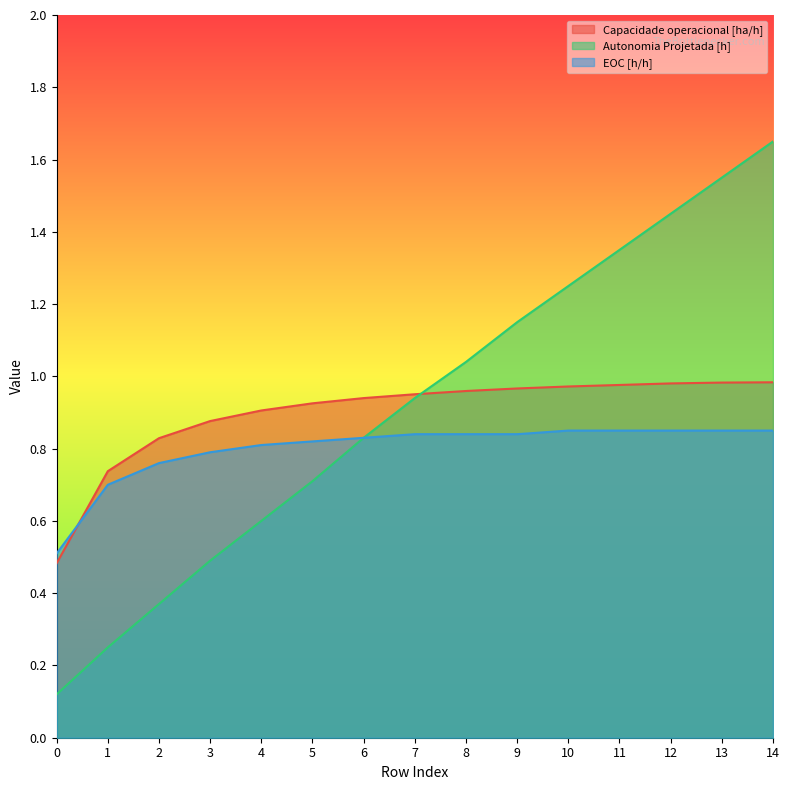

Does the chart display data point markers on the line(s)?

No